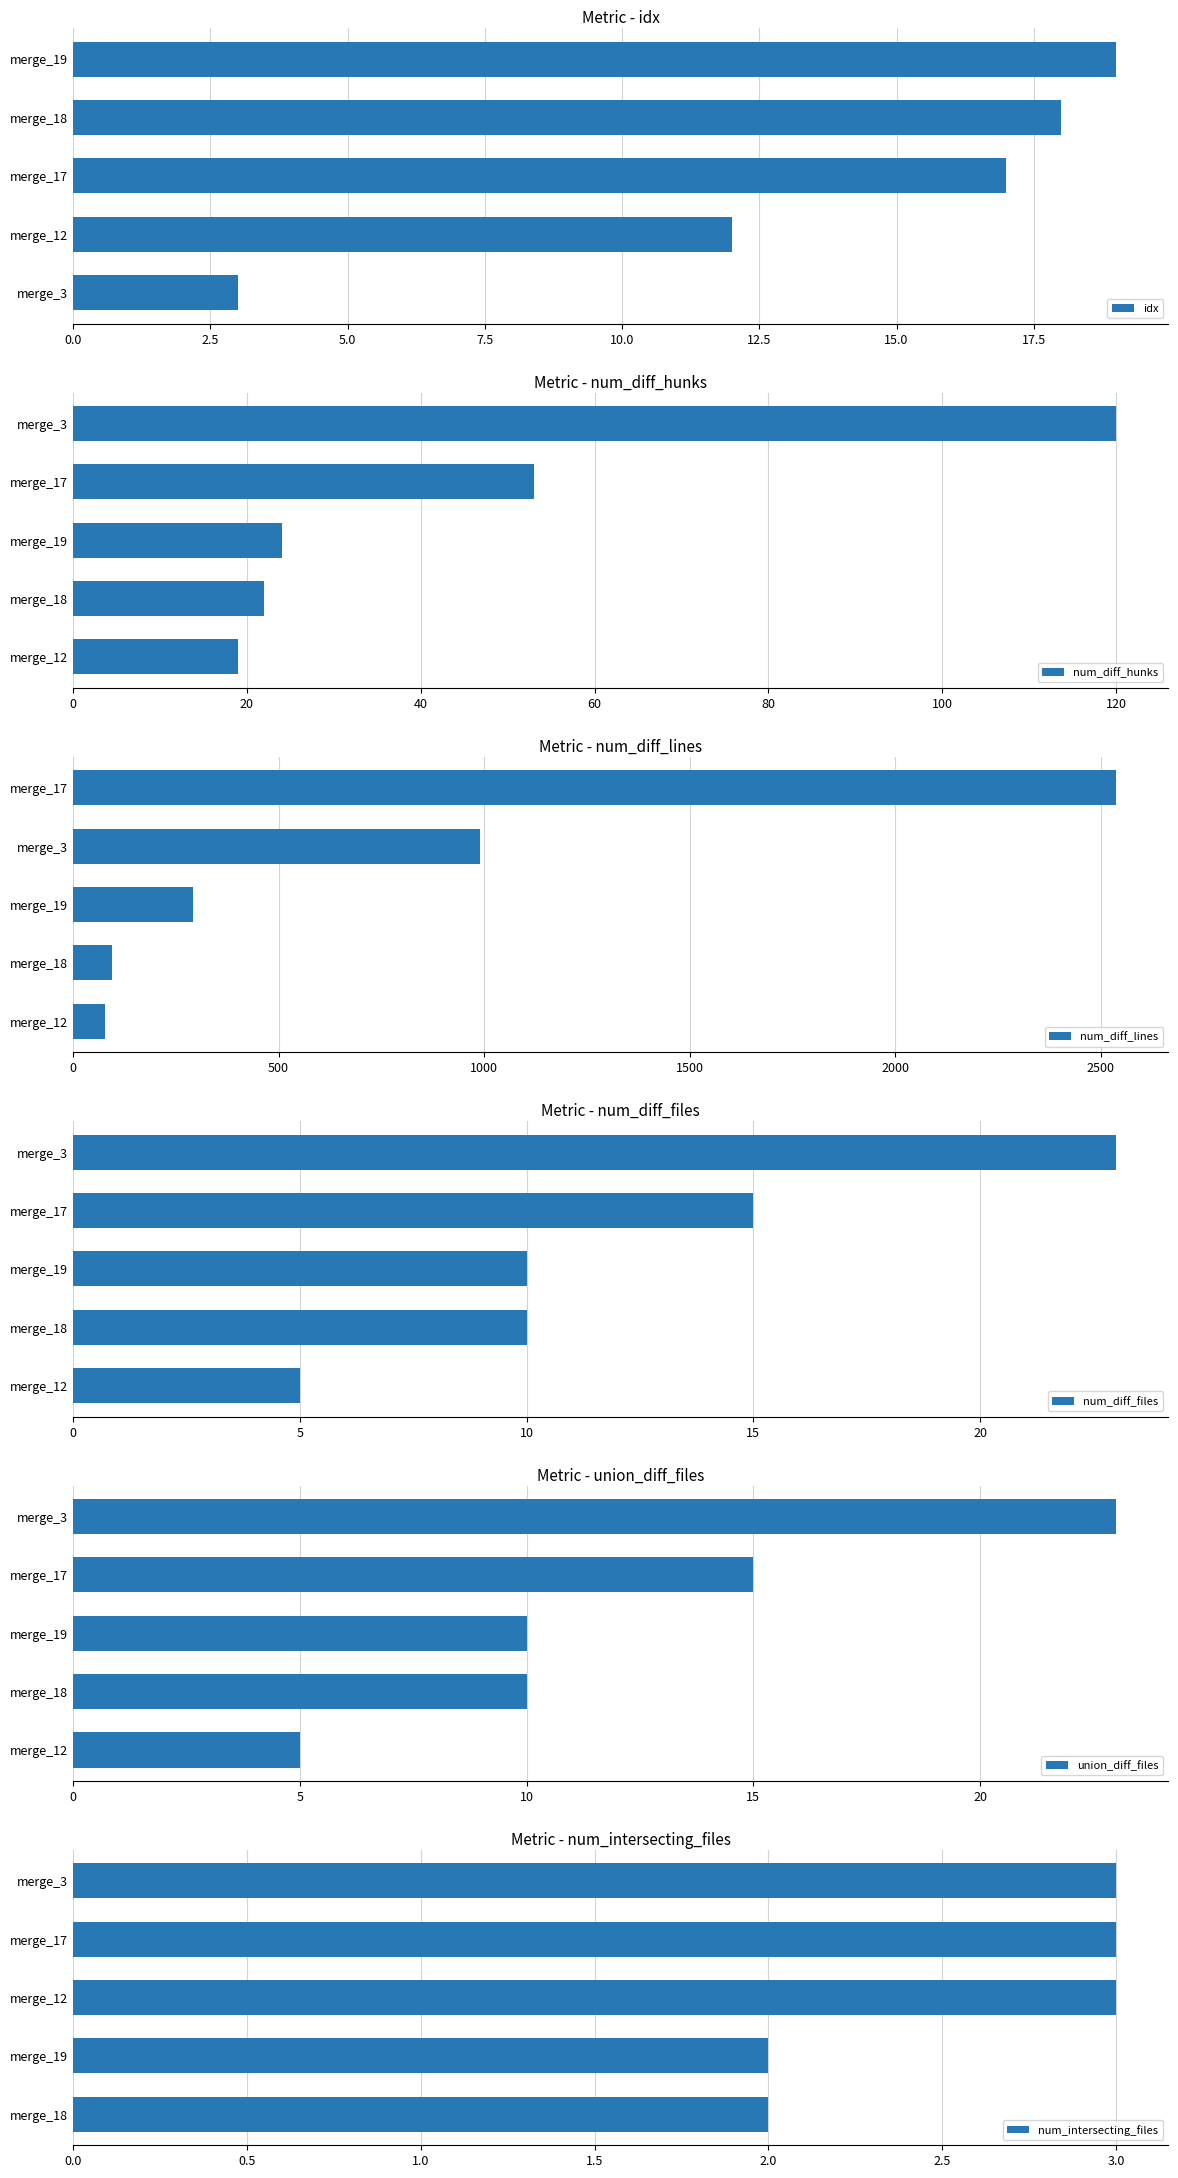

List the series in order of their peak value, lowest first.

num_intersecting_files, idx, num_diff_files, union_diff_files, num_diff_hunks, num_diff_lines